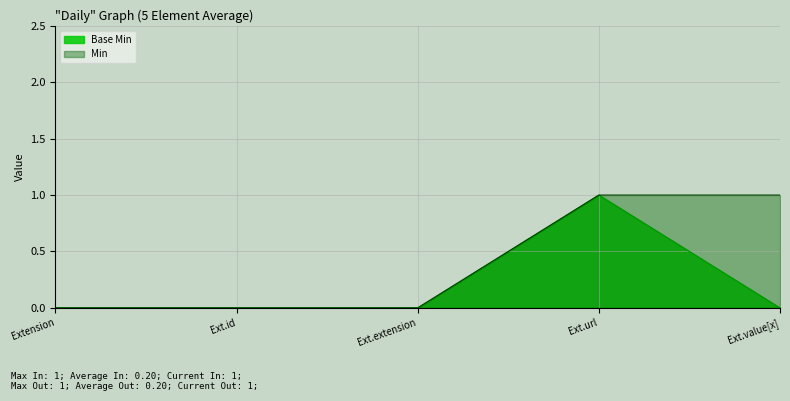

At which label is the value closest to 0?

Extension